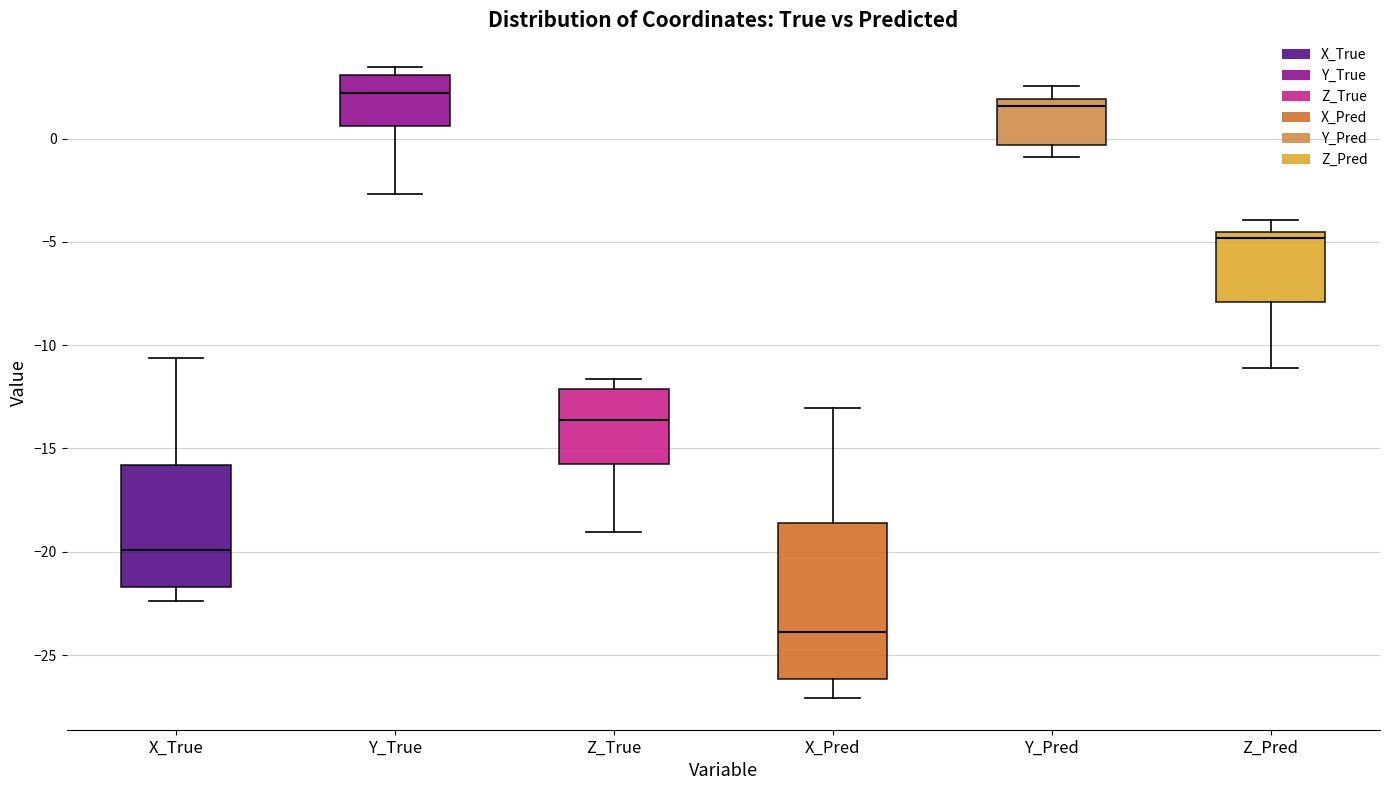

Reading left to right, transcribe this box plot: for each box, give where its median line is, the range the box spans, and where its two whiskers end, as read against the y-axis. The values are not printed on the chart, so give them approximately, as read against the axis.

X_True: median -20.0, box -21.5 to -16.0, whiskers -22.5 to -10.5
Y_True: median 2.0, box 0.5 to 3.0, whiskers -2.5 to 3.5
Z_True: median -13.5, box -16.0 to -12.0, whiskers -19.0 to -11.5
X_Pred: median -24.0, box -26.0 to -18.5, whiskers -27.0 to -13.0
Y_Pred: median 1.5, box -0.5 to 2.0, whiskers -1.0 to 2.5
Z_Pred: median -5.0, box -8.0 to -4.5, whiskers -11.0 to -4.0